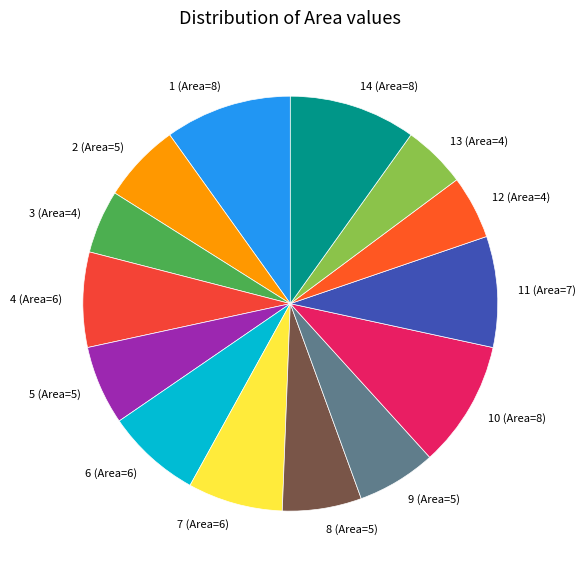

Is there a majority slice in this chart?

No